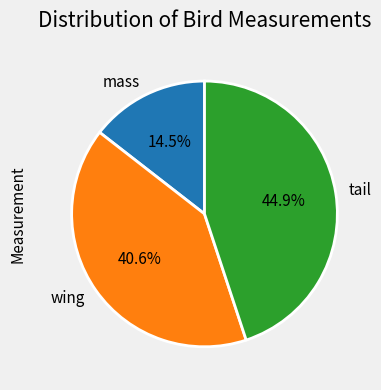

Which has a higher value, wing or mass?

wing